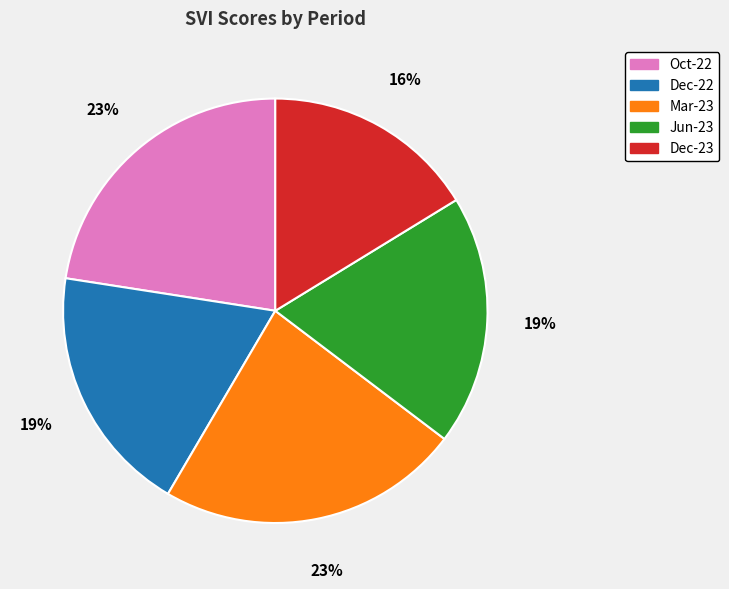

True or false: Mar-23 accounts for 36% of the total.

False